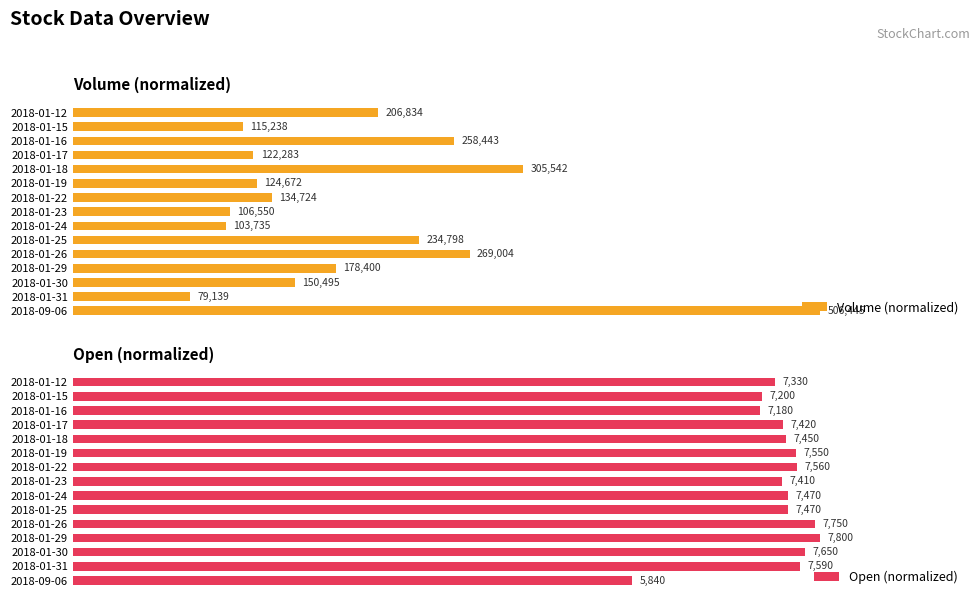

How many data points does each series have?

15